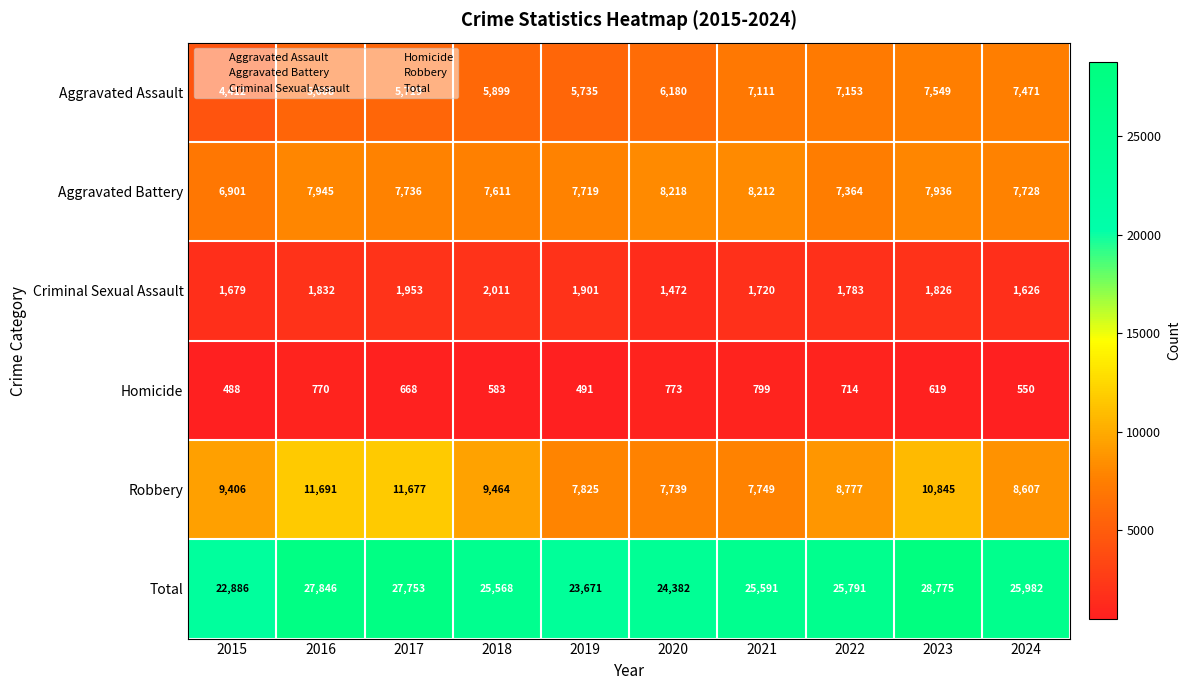

Where is Criminal Sexual Assault nearest to the value 1741?

2021